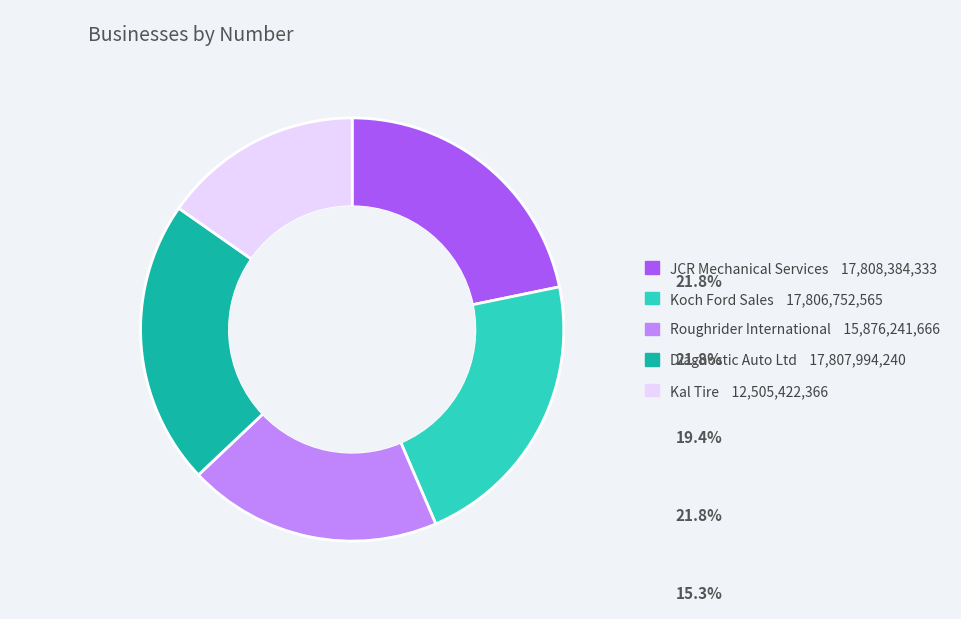

Does any single category account for the majority?

No